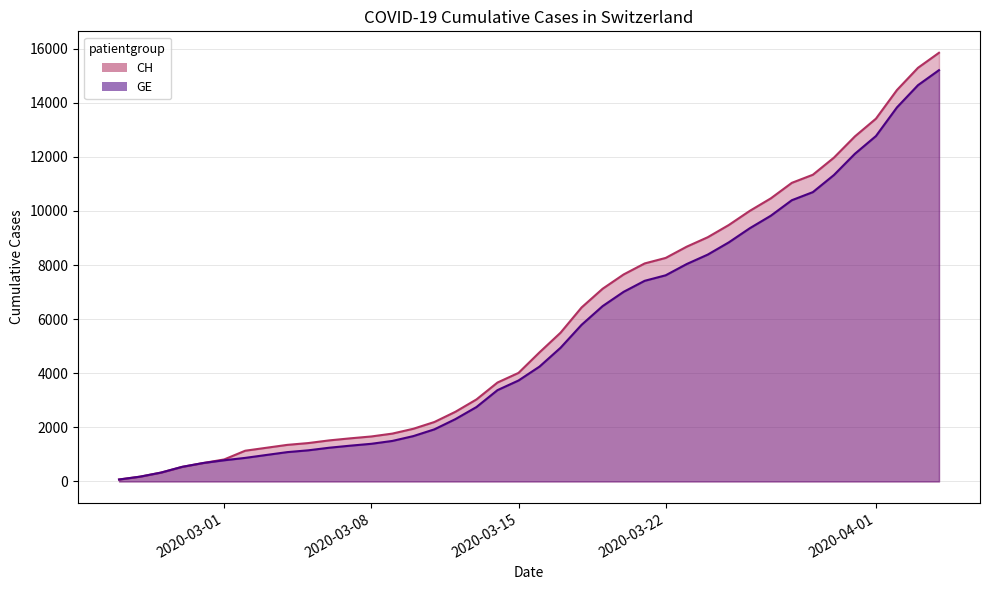

True or false: the data shows 15385 at 33.

False